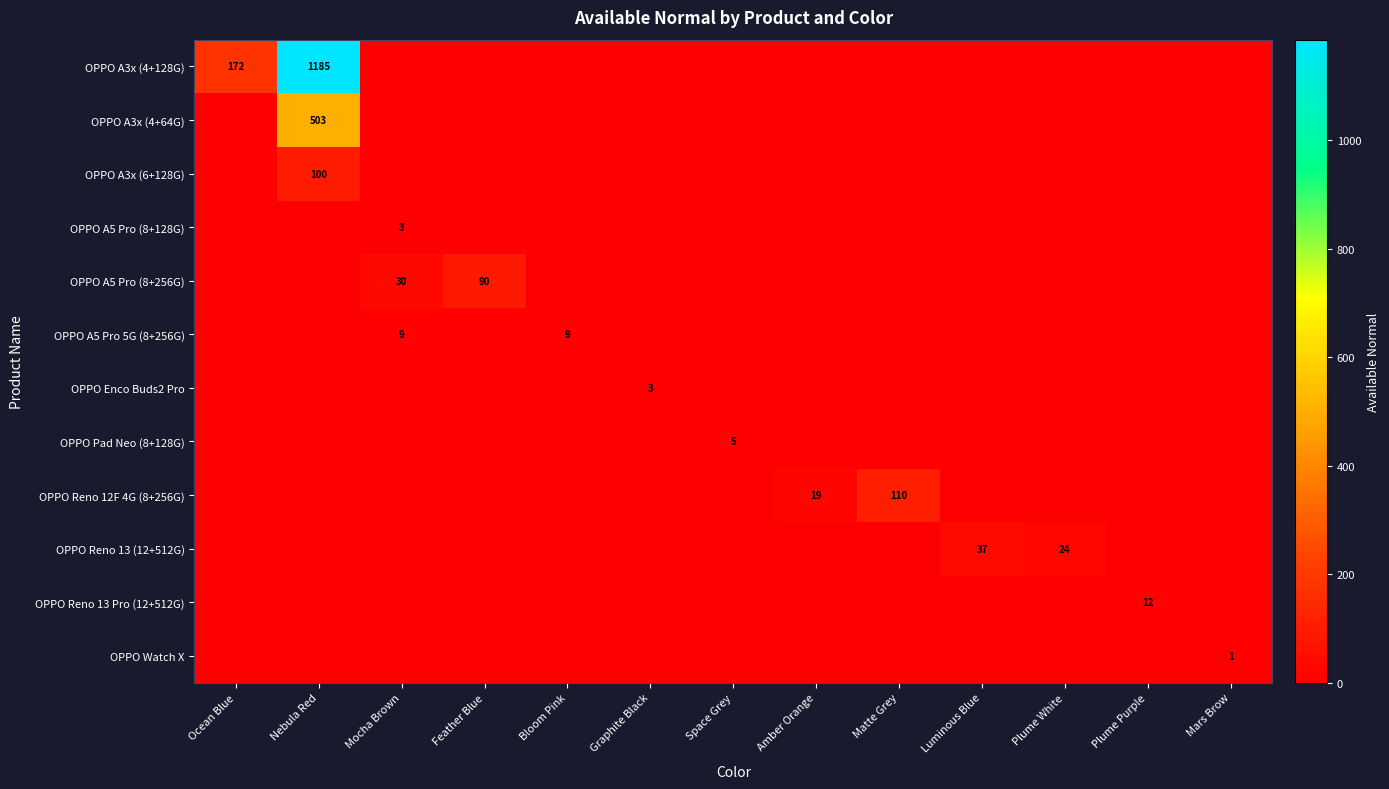

At which label does OPPO A5 Pro 5G (8+256G) reach its minimum?

Ocean Blue